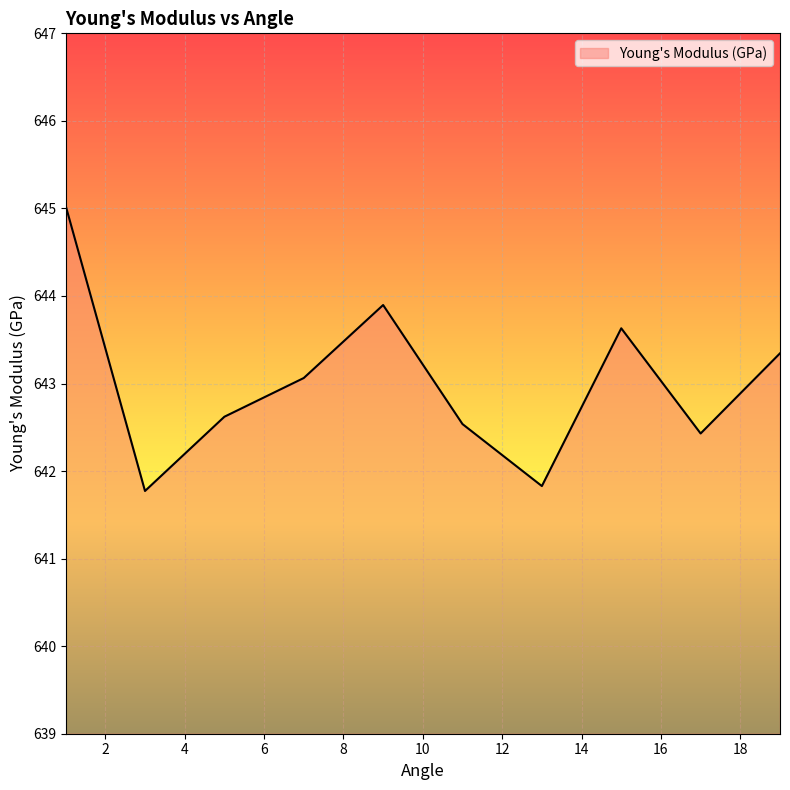

What is the smallest value displayed?

641.8